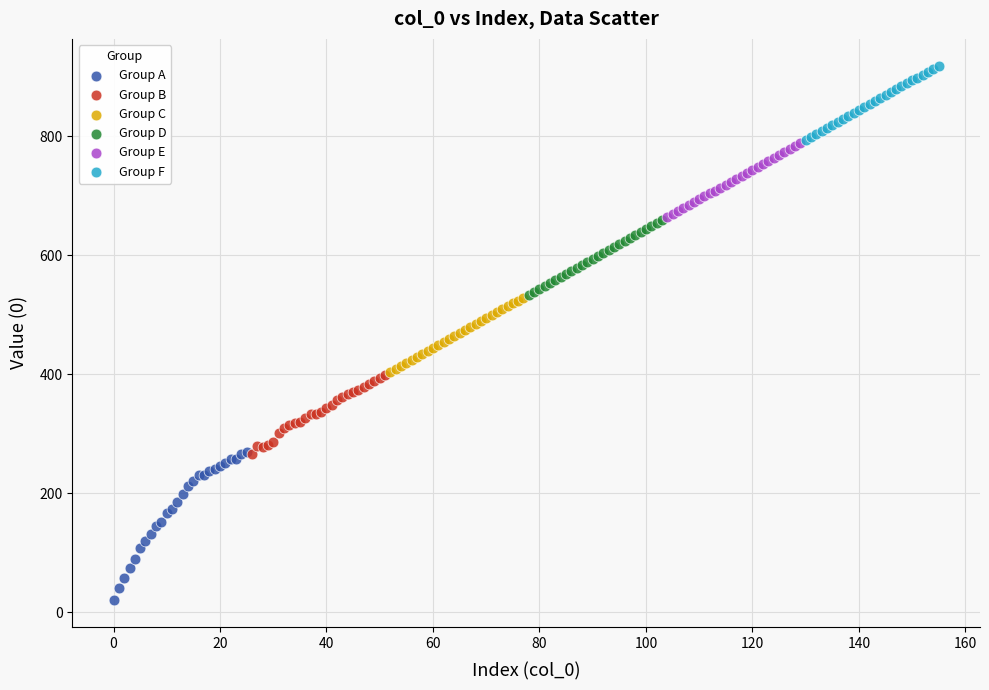

Which series has the largest Y range (max minus min)?

Group A